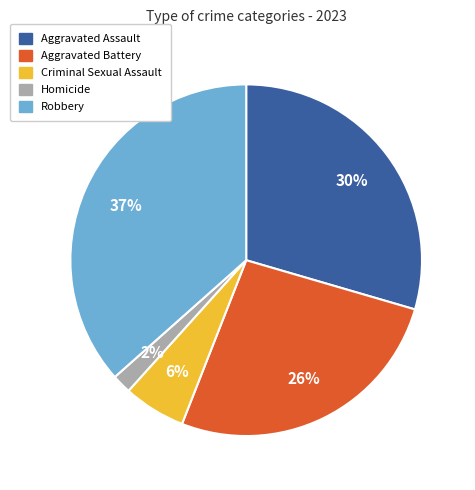

Combined, do Aggravated Battery and Criminal Sexual Assault account for over 50%?

No